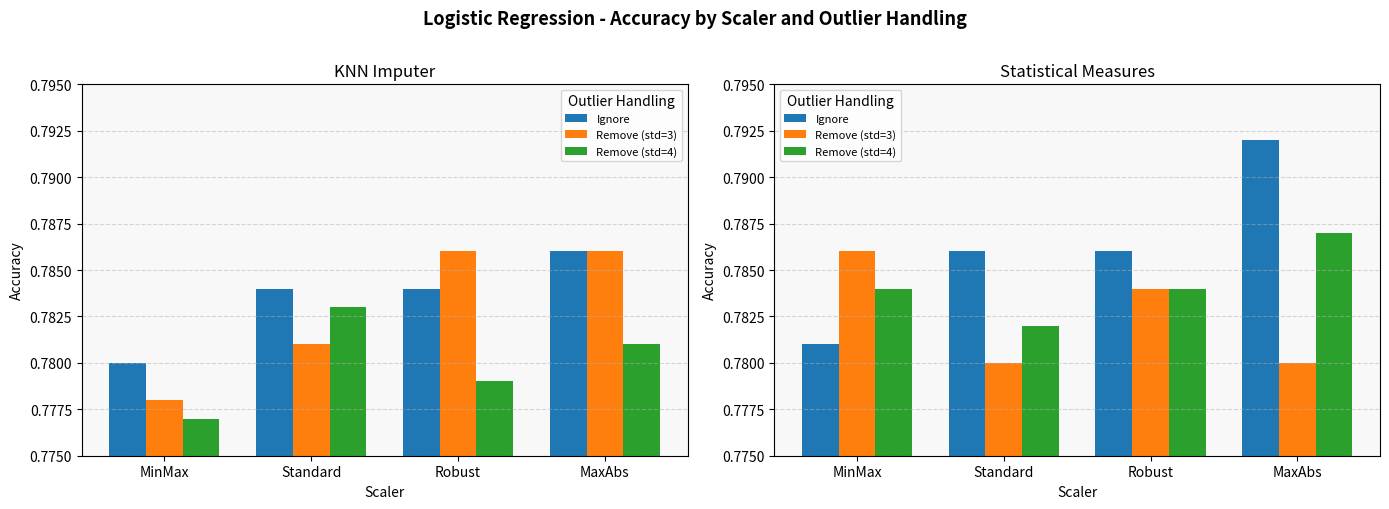

At which label is Ignore closest to 0?

MinMax